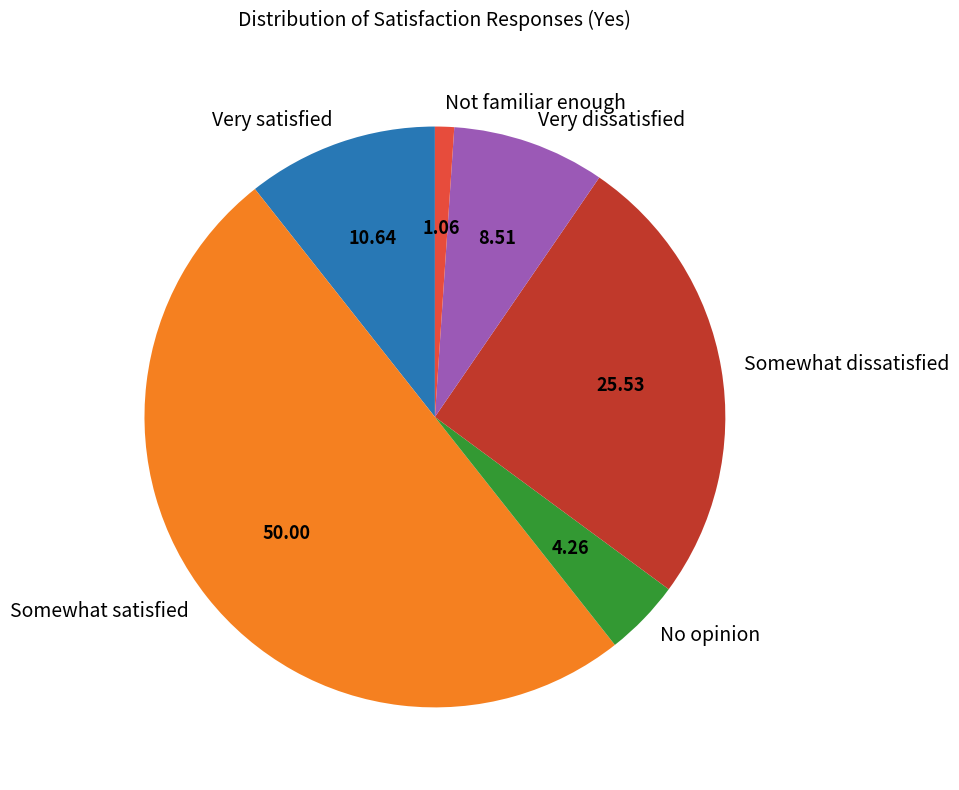

True or false: Somewhat satisfied accounts for 55% of the total.

False